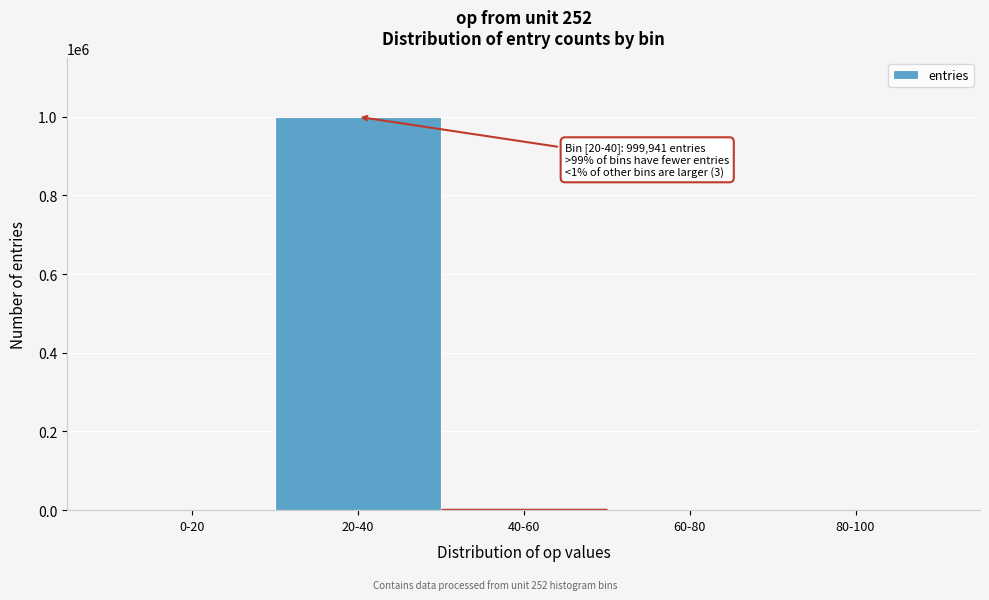

At which category does the chart reach its peak across all series?

20-40